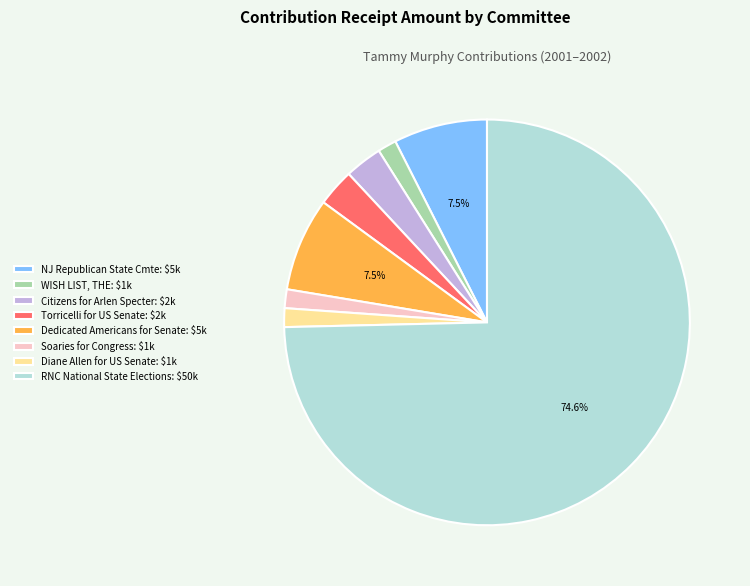

How many segments does this pie chart have?

8